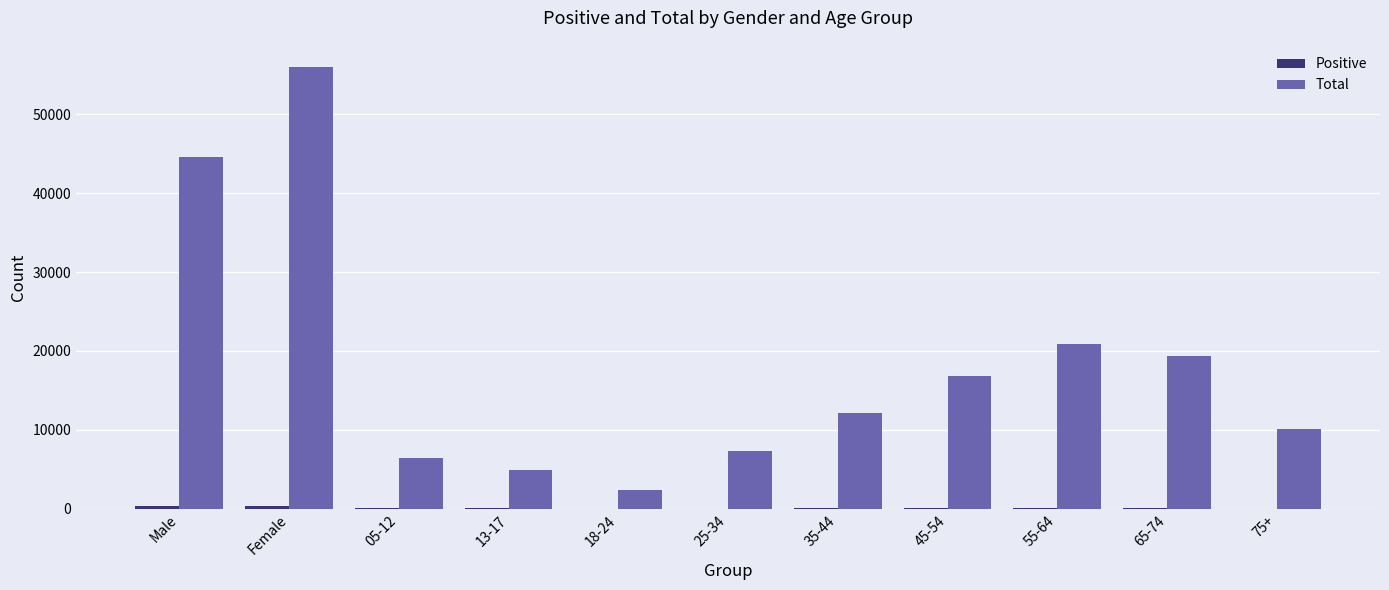

The value of Total at Female is 55976. True or false?

True